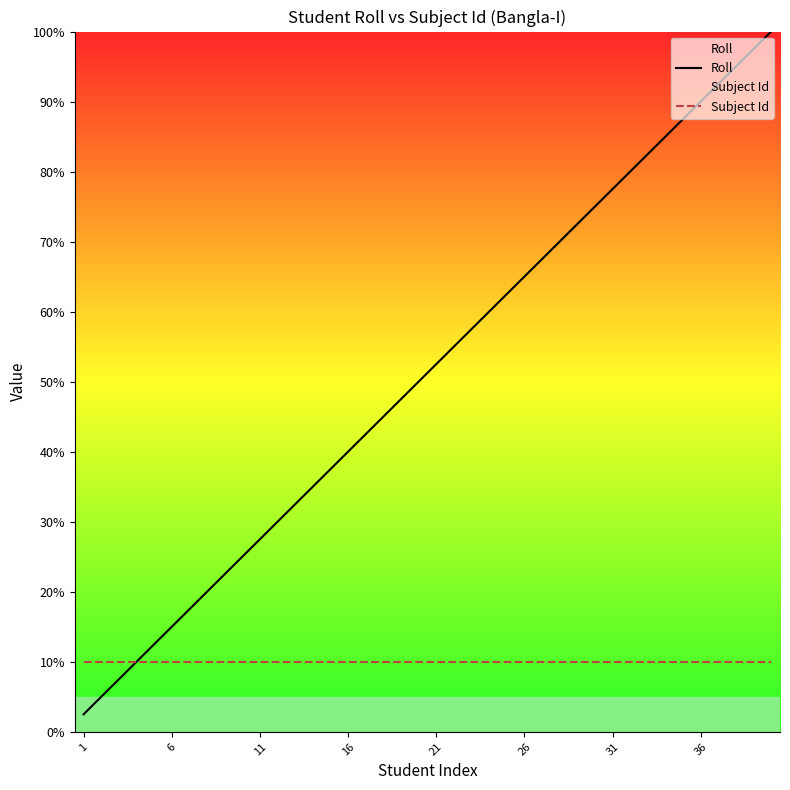

How many data points does each series have?

40